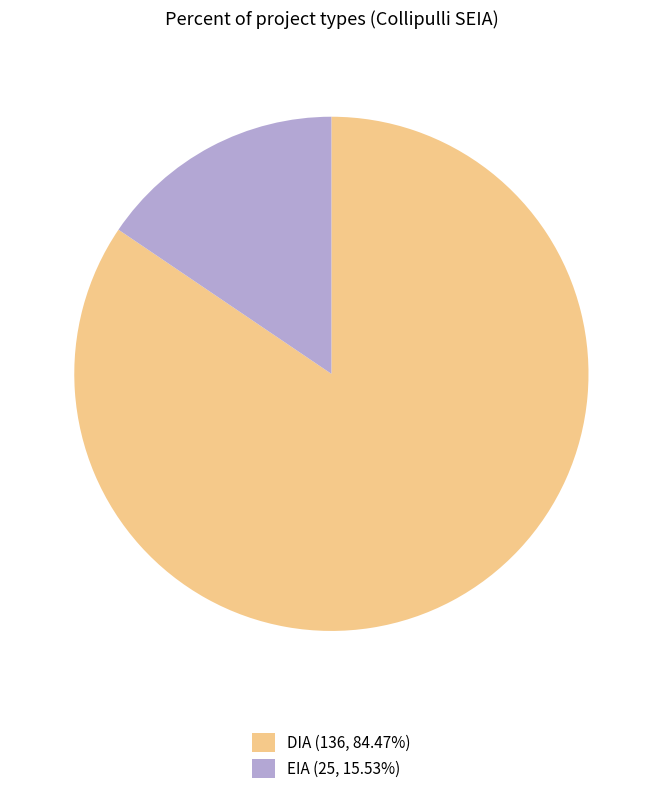

Does any single category account for the majority?

Yes